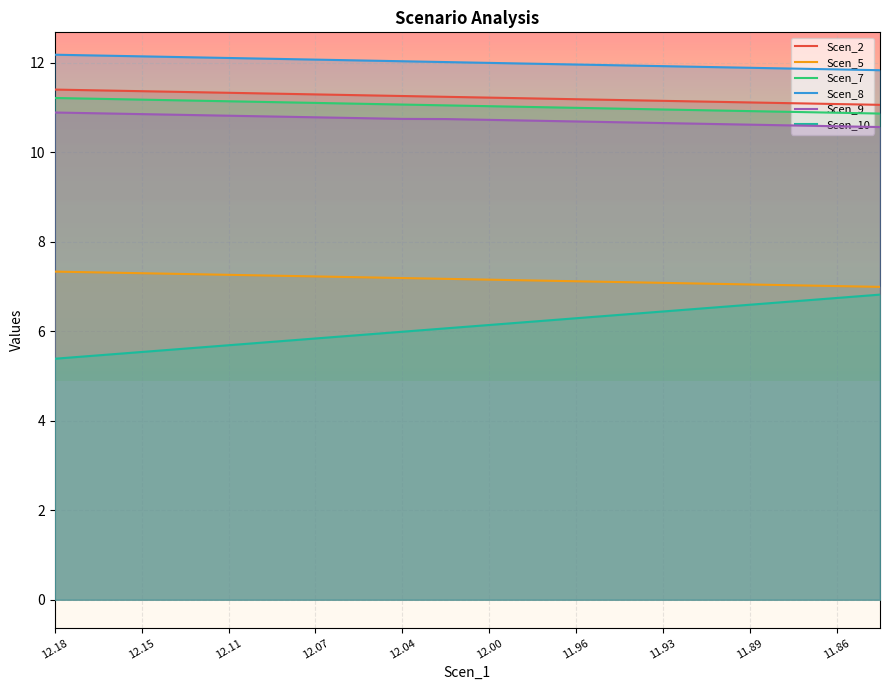

The Scen_9 series shows 10.6 at 19. True or false?

True